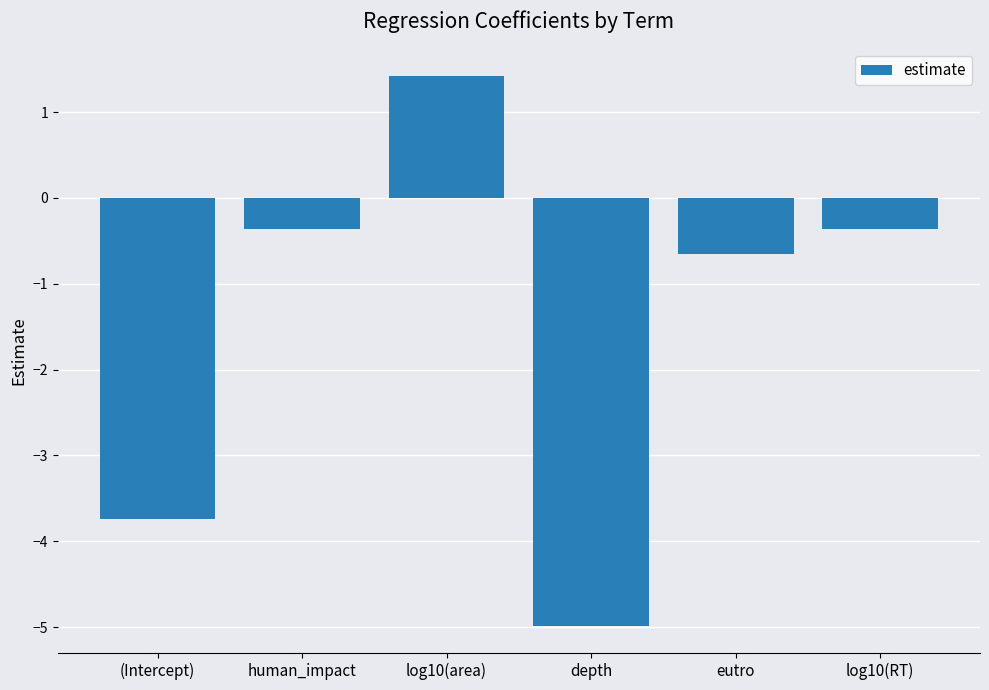

True or false: the data shows -0.4 at eutro.

False